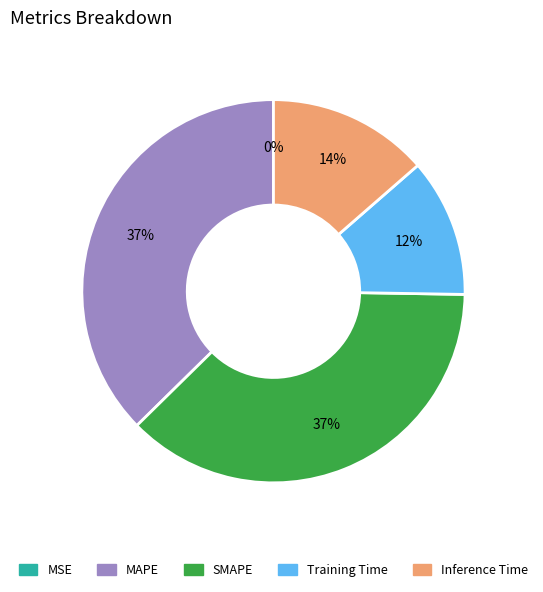

The MAPE slice represents 31% of the pie. True or false?

False